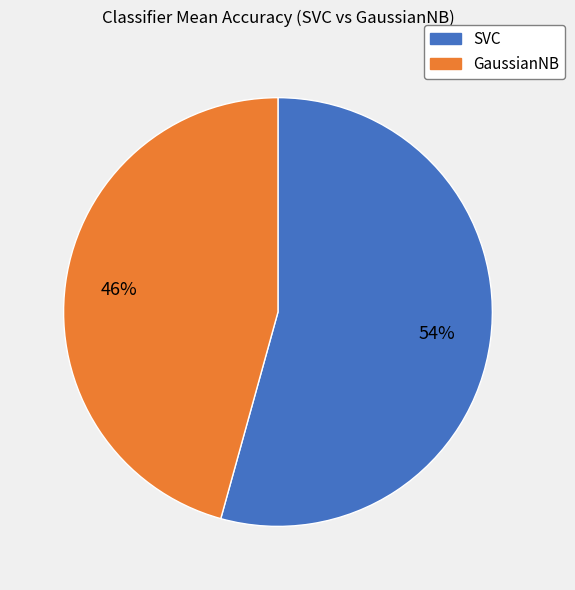

To the nearest percent, what is the average slice percentage?

50%